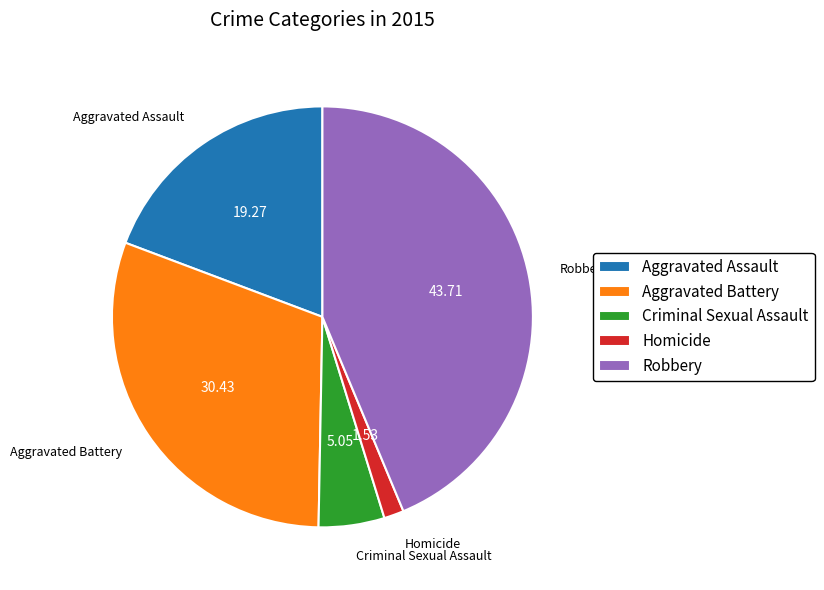

Combined, do Robbery and Homicide account for over 50%?

No